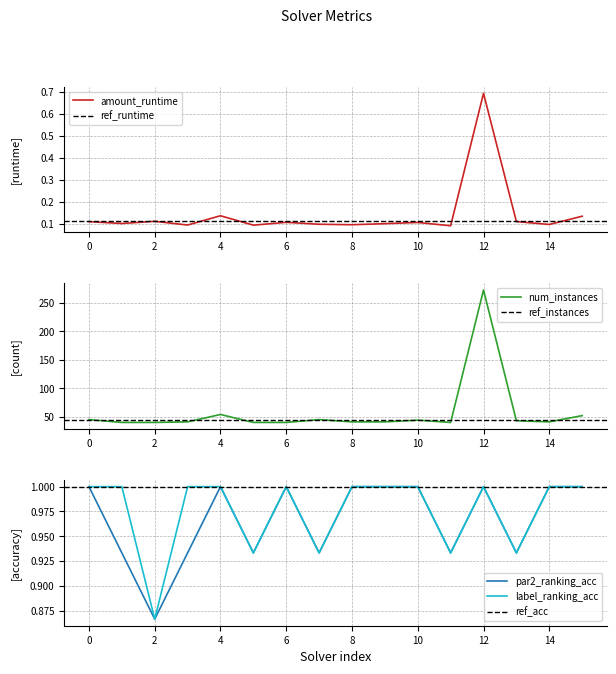

Is the value of amount_runtime at 11 greater than the value of par2_ranking_acc at 11?

No